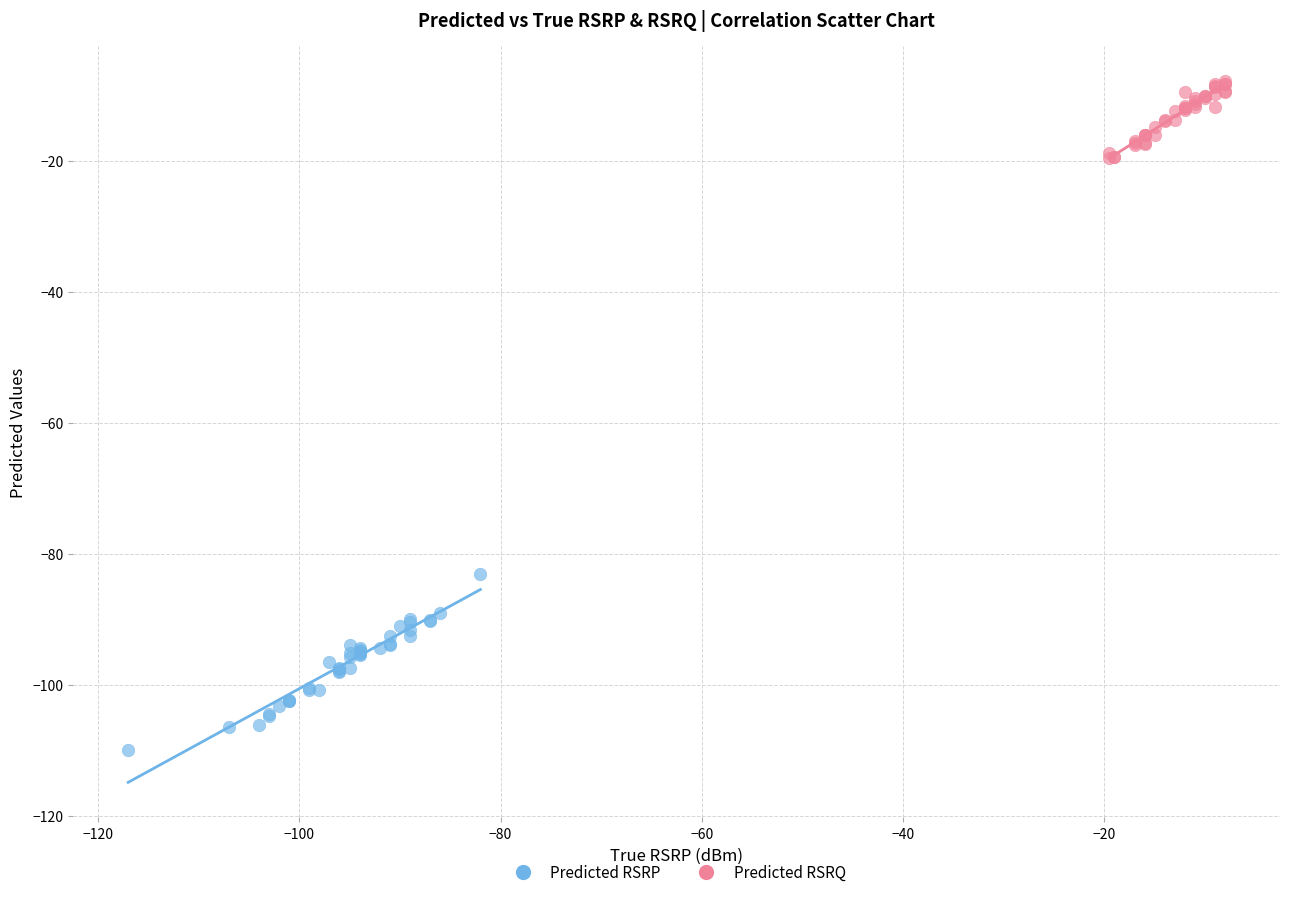

Which series reaches the minimum Y coordinate?

Predicted RSRP